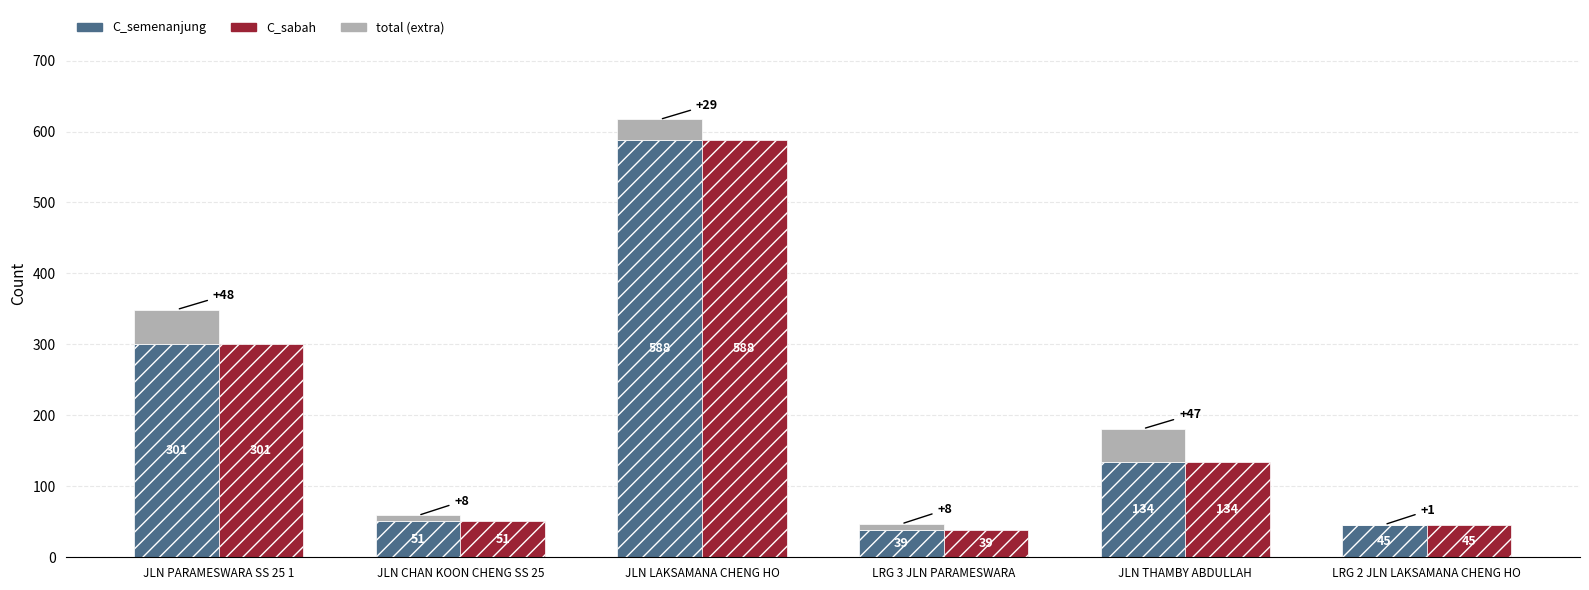

What is the difference between the C_sabah values at LRG 3 JLN PARAMESWARA and LRG 2 JLN LAKSAMANA CHENG HO?

6